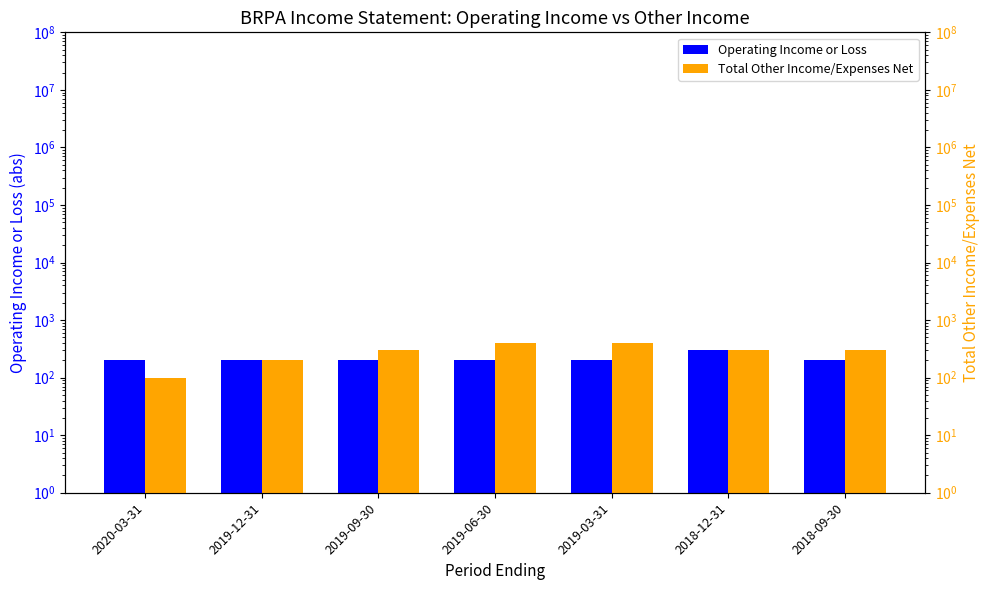

At how many categories does at least one series exceed 173?

7